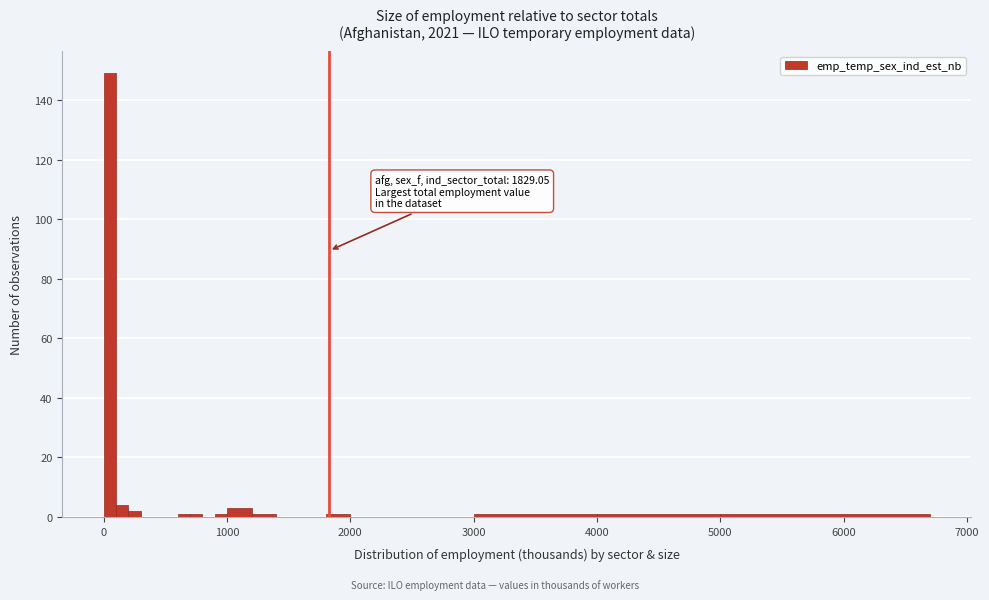

Read against the x-axis, roughly where is the centre of the tallest bar?

100